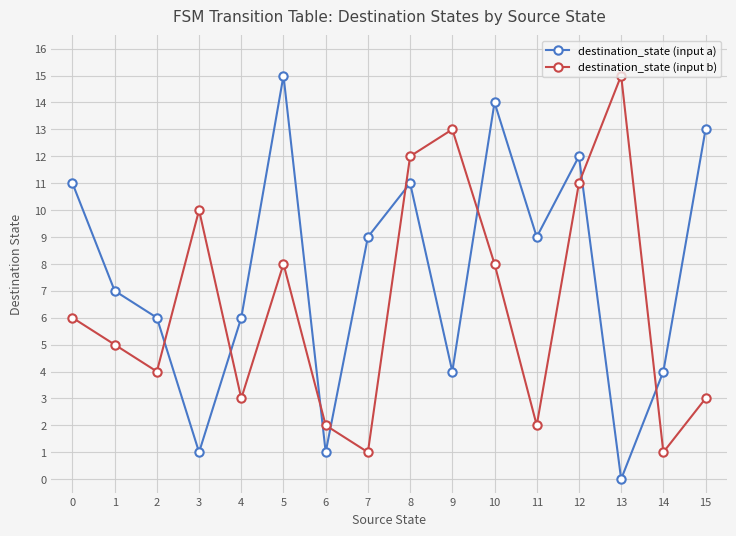

How many positive values does the destination_state (input a) series have?

15